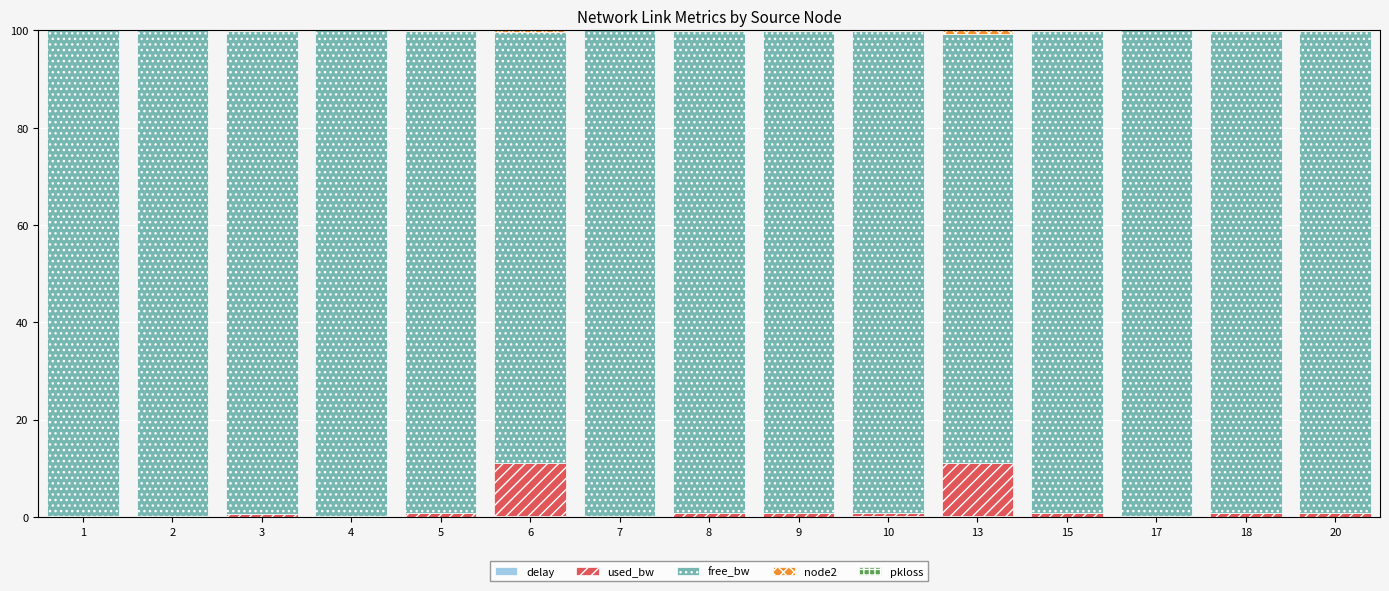

The node2 series shows 0.1 at 15. True or false?

True